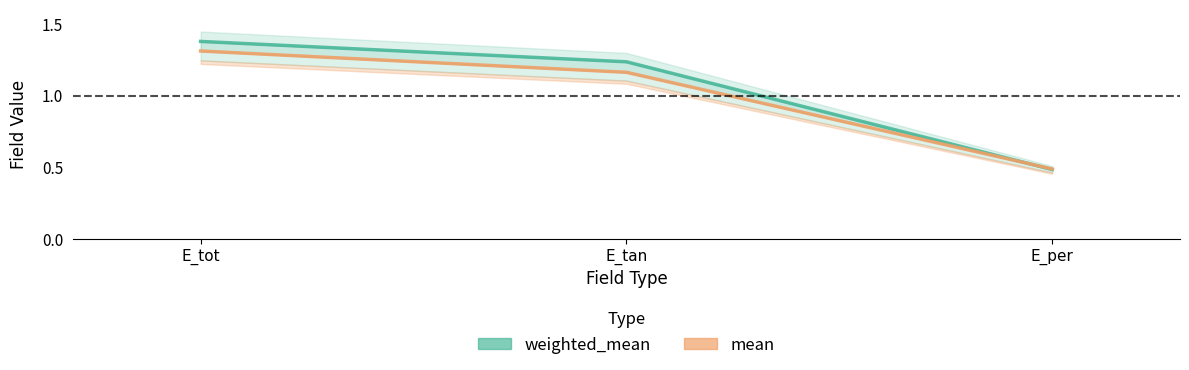

What are all the series names shown in the legend?

weighted_mean, mean